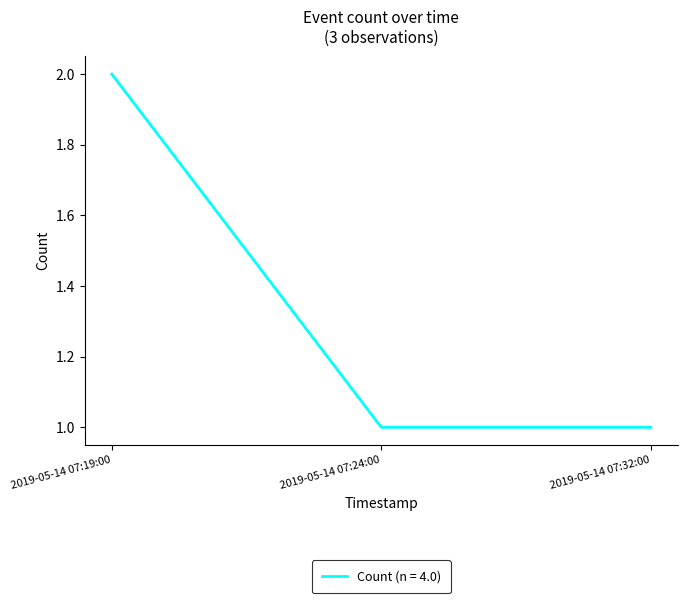

What position from the left is 2019-05-14 07:32:00?

3